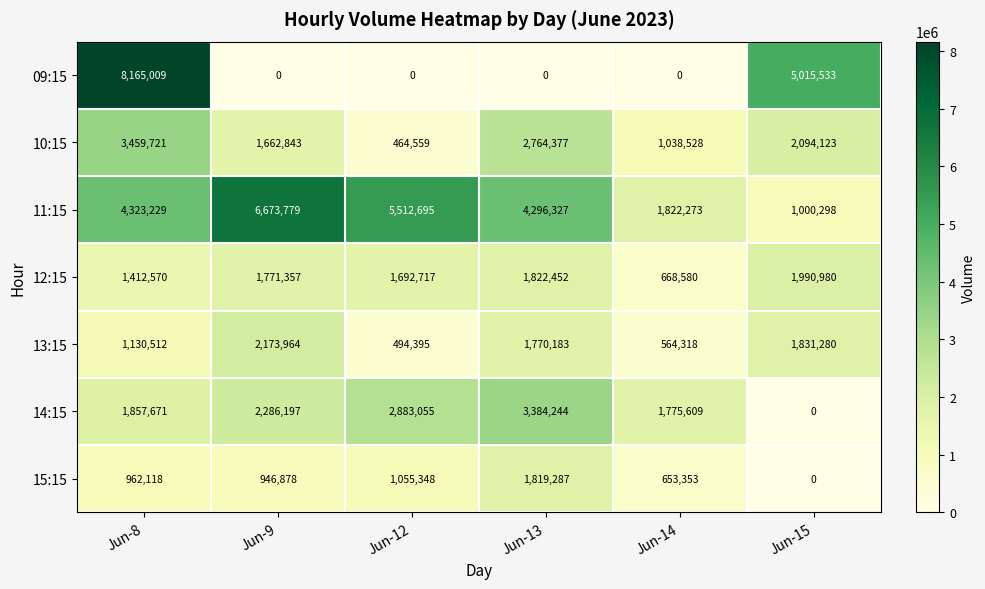

What is the total value across all series at Jun-13?

15856870